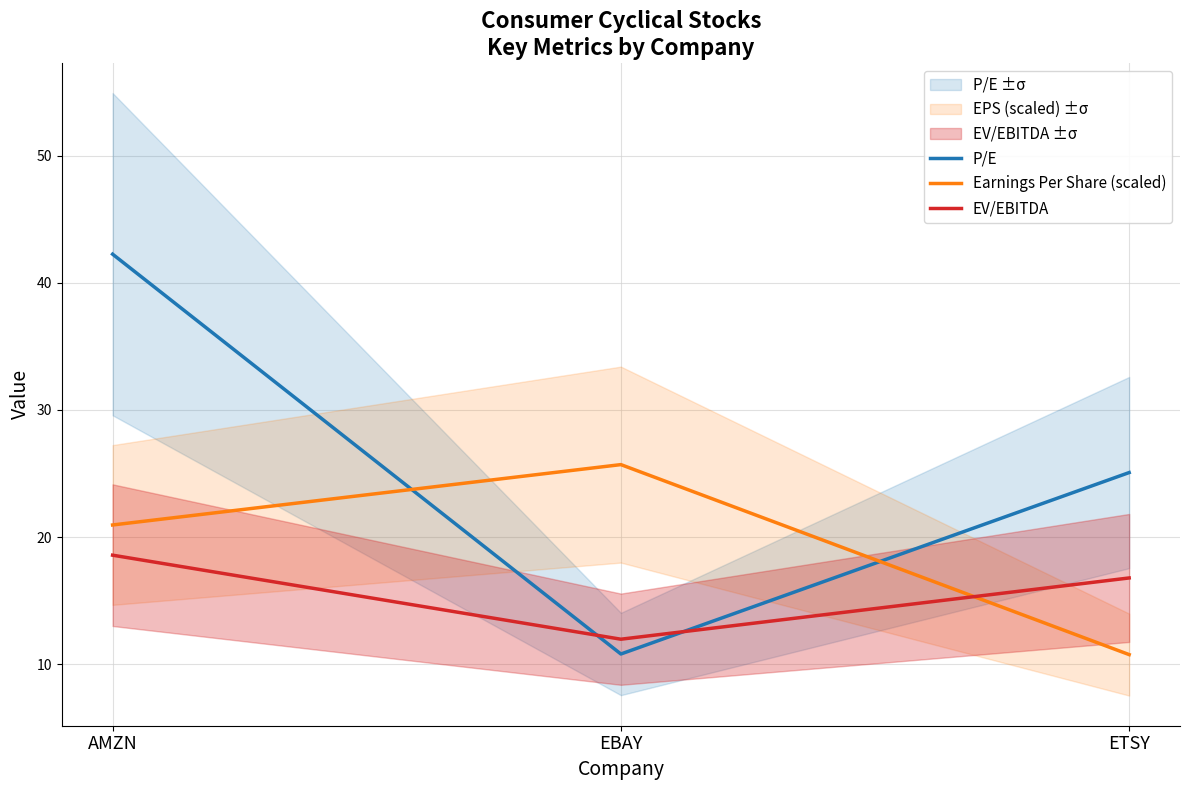

Reading left to right, extract all data points from this chart.

P/E: 42.3	10.8	25.1
Earnings Per Share (scaled): 21.0	25.7	10.8
EV/EBITDA: 18.6	12.0	16.8